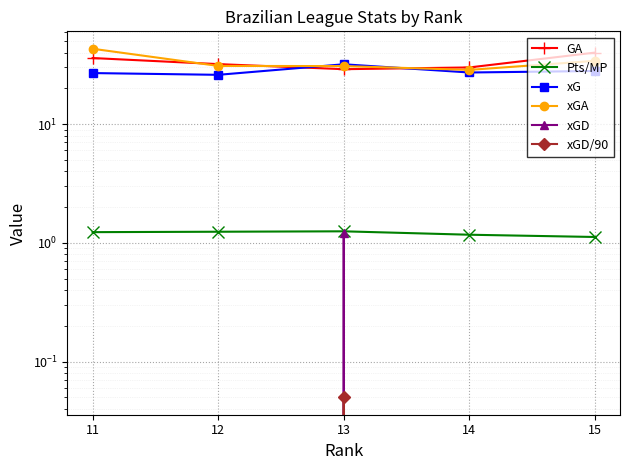

True or false: GA has more than 0 interior local peaks.

False